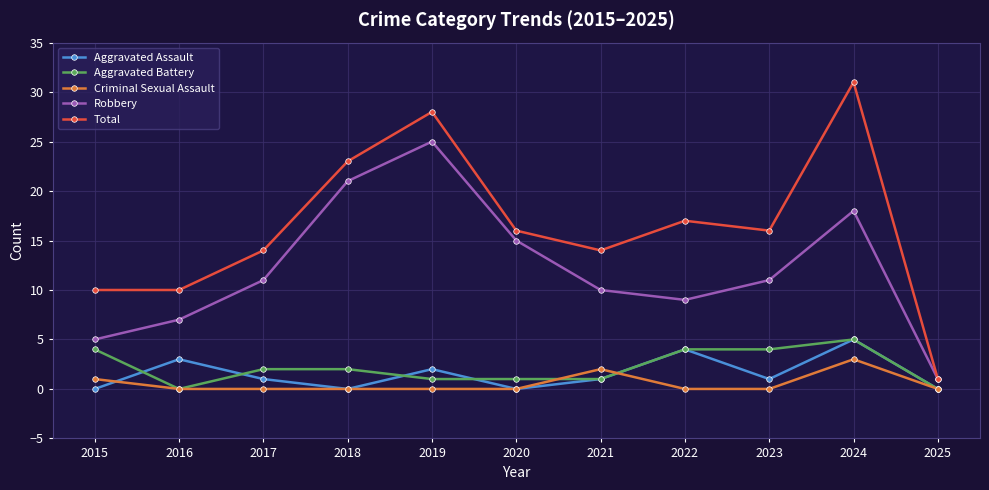

True or false: Aggravated Battery and Robbery intersect in this chart.

False